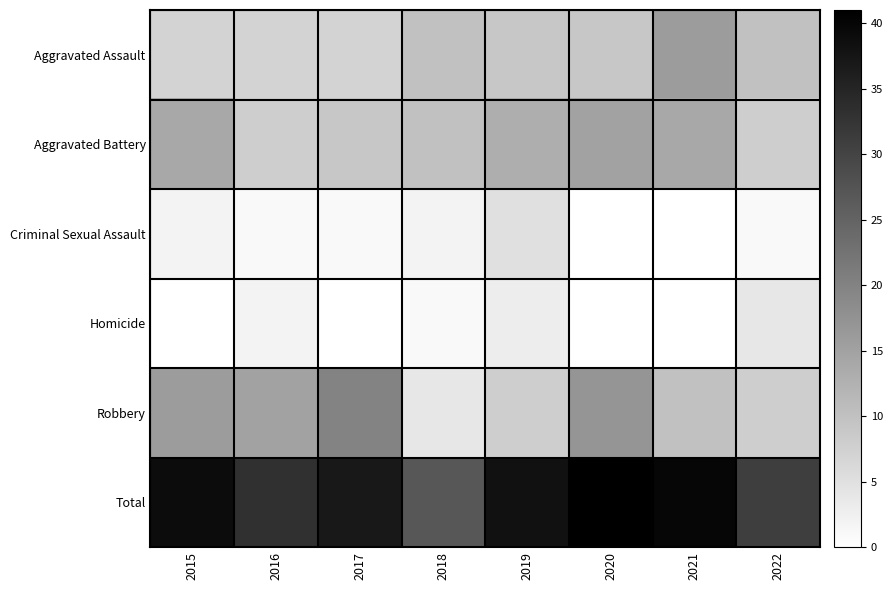

What is the spread (max minus min) of values at 2017?

37